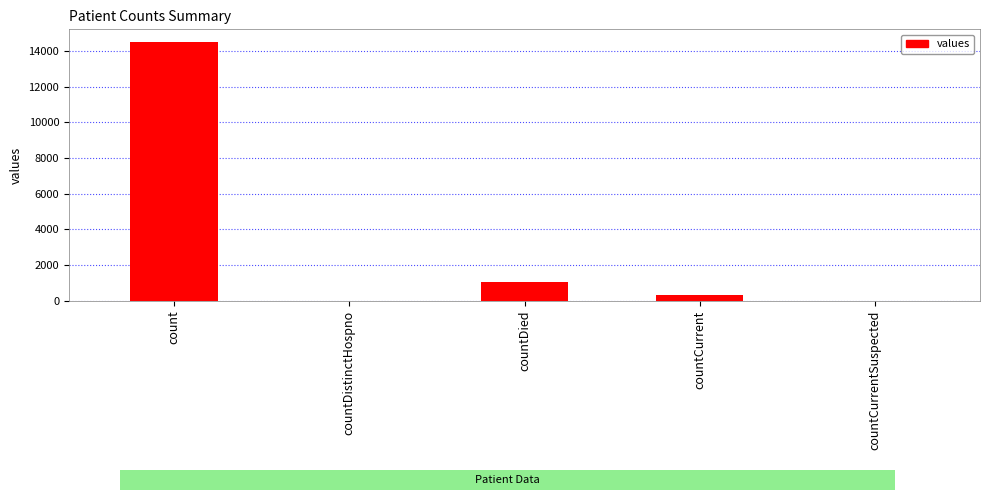

The value at count is 14488. True or false?

True